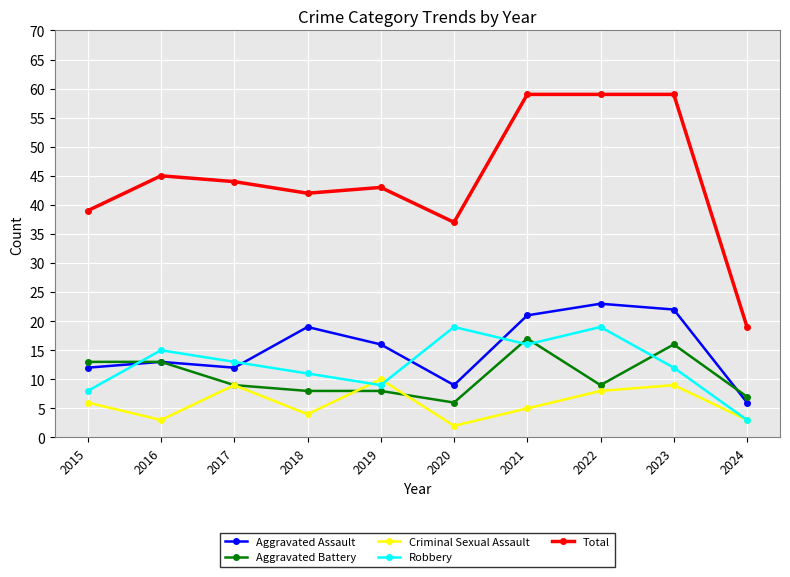

Does the chart have visible grid lines?

Yes